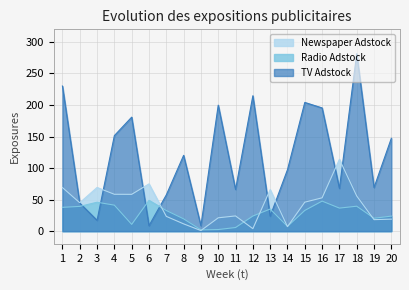

List the series in order of their overall mean, highest first.

TV Adstock, Newspaper Adstock, Radio Adstock